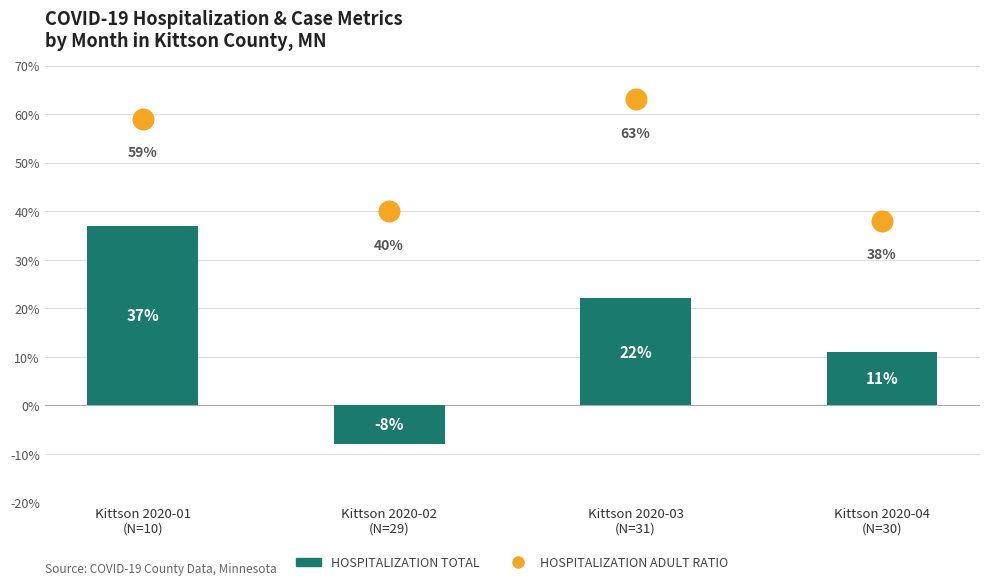

Which series has the widest spread of Y values?

HOSPITALIZATION TOTAL